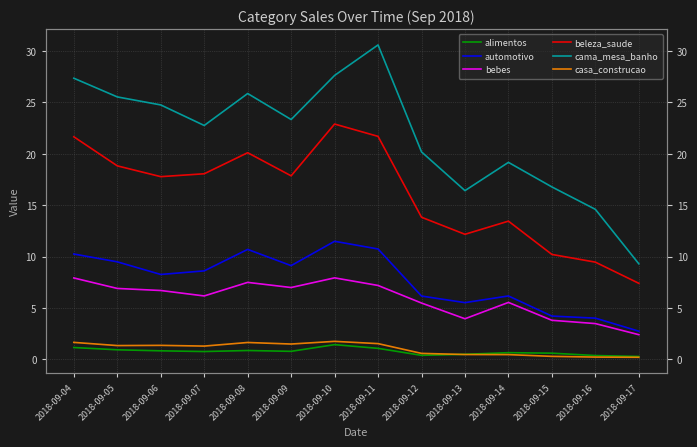

Reading left to right, list all the values displayed in this chart.

alimentos: 1.1	0.9	0.8	0.8	0.9	0.8	1.4	1.1	0.4	0.5	0.7	0.6	0.4	0.3
automotivo: 10.2	9.5	8.3	8.6	10.7	9.1	11.5	10.7	6.2	5.5	6.2	4.2	4.0	2.7
bebes: 7.9	6.9	6.7	6.2	7.5	7.0	7.9	7.2	5.5	4.0	5.5	3.8	3.5	2.4
beleza_saude: 21.7	18.8	17.8	18.1	20.1	17.9	22.9	21.7	13.8	12.2	13.4	10.2	9.5	7.4
cama_mesa_banho: 27.4	25.5	24.8	22.8	25.9	23.3	27.6	30.6	20.2	16.4	19.2	16.8	14.6	9.3
casa_construcao: 1.6	1.3	1.4	1.3	1.6	1.5	1.8	1.5	0.6	0.5	0.5	0.3	0.2	0.2